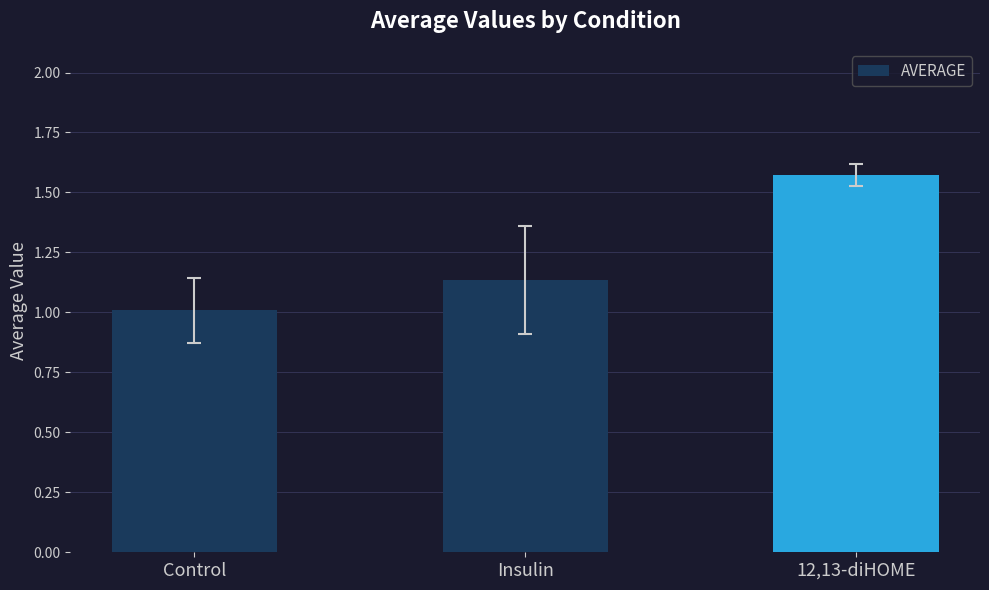

At which category does the chart reach its minimum across all series?

Control